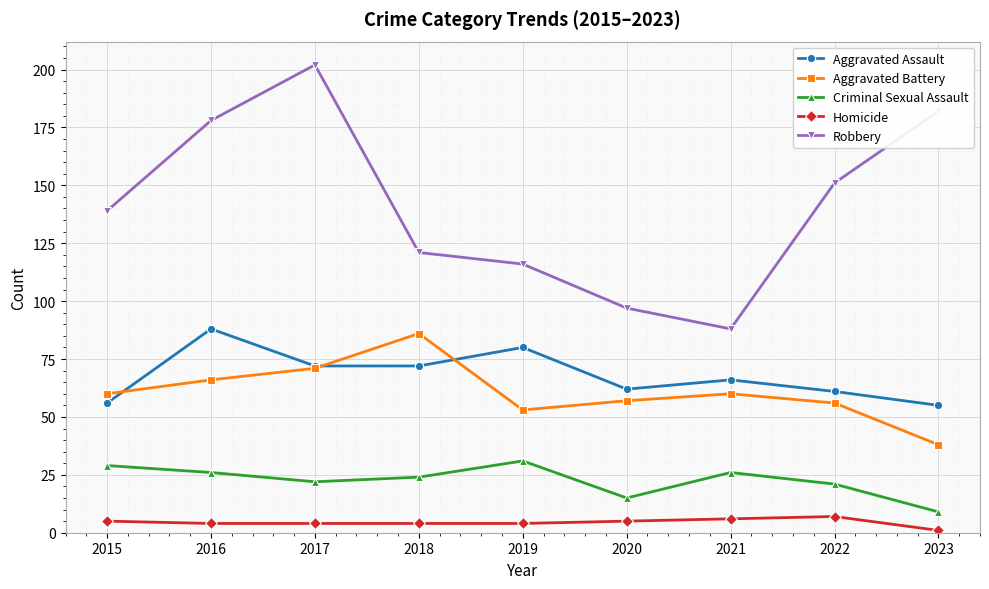

Is the value of Aggravated Battery at 2017 greater than the value of Criminal Sexual Assault at 2022?

Yes